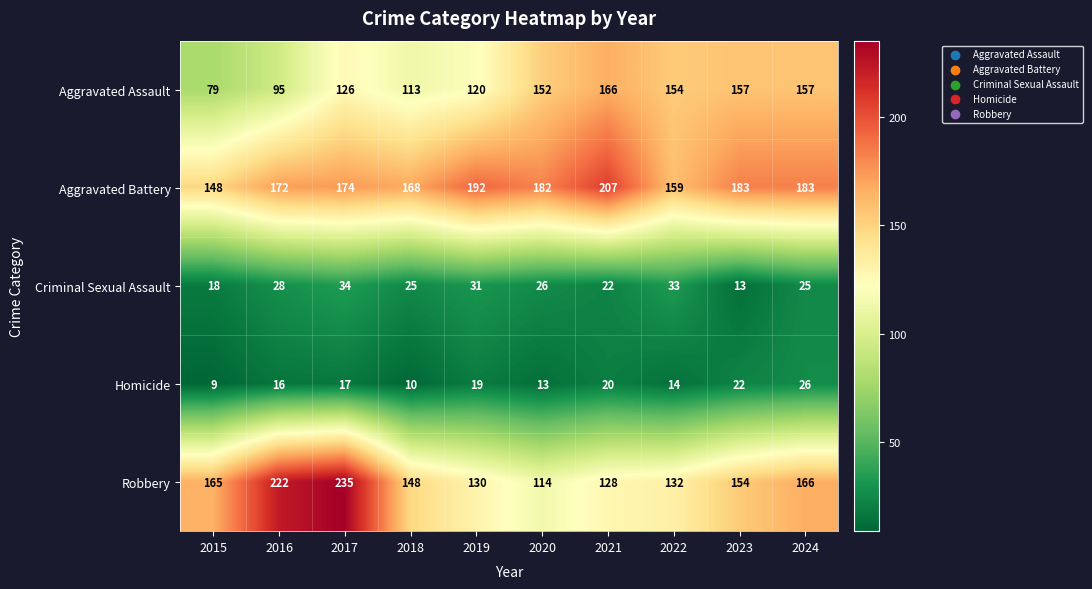

Where is Aggravated Battery nearest to the value 177?

2017